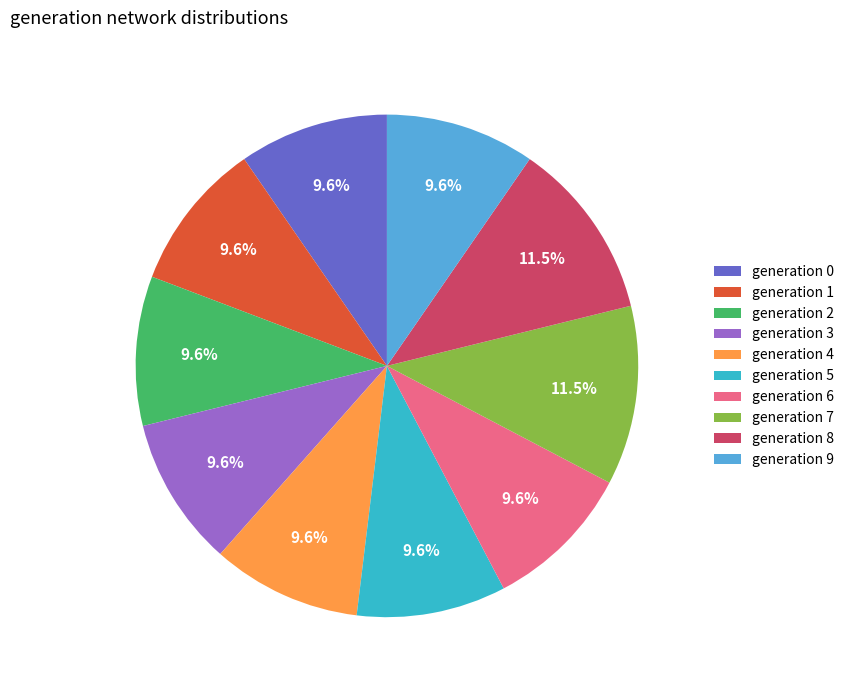

How many slices are in this pie chart?

10